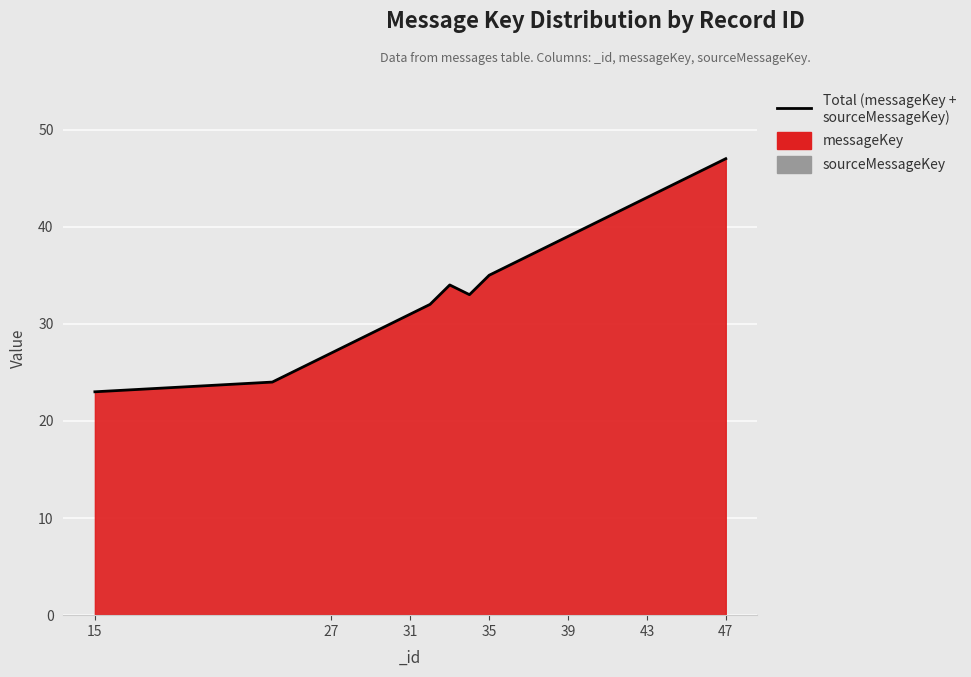

What is the smallest value displayed?

23